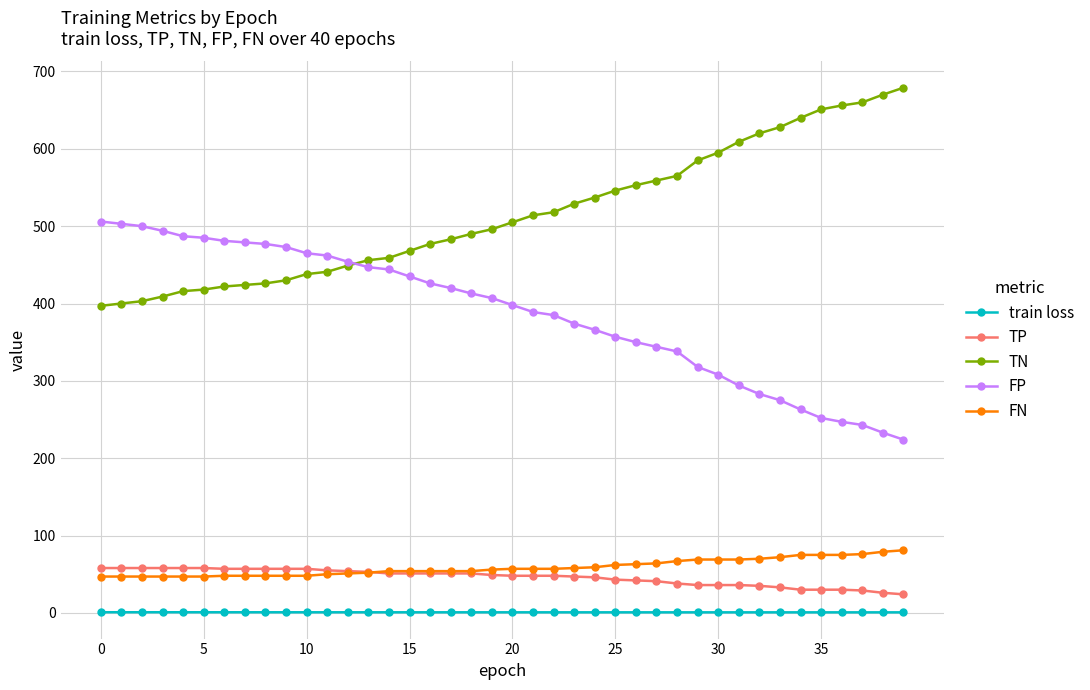

Which series has the largest total across all categories?

TN